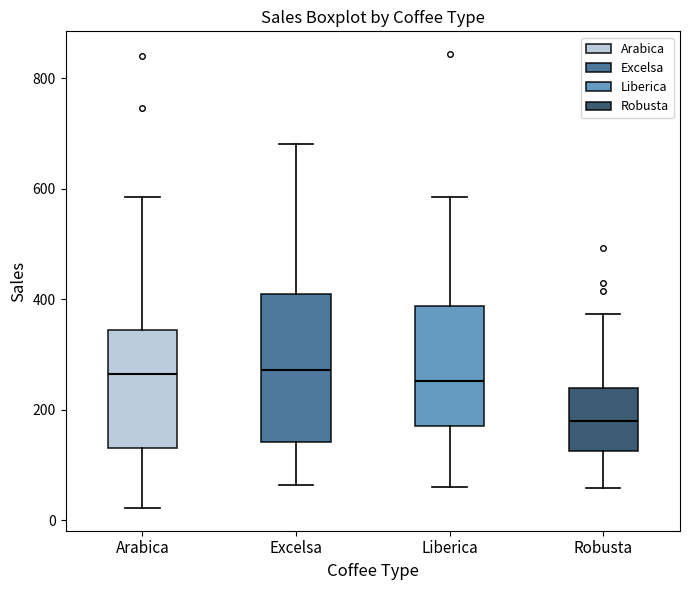

Reading left to right, read every box against the y-axis: the position of its median line, the range the box covers, and the ends of its whiskers. The values are not printed on the chart, so give them approximately, as read against the axis.

Arabica: median 260, box 140 to 340, whiskers 20 to 580
Excelsa: median 280, box 140 to 400, whiskers 60 to 680
Liberica: median 260, box 180 to 380, whiskers 60 to 580
Robusta: median 180, box 120 to 240, whiskers 60 to 380